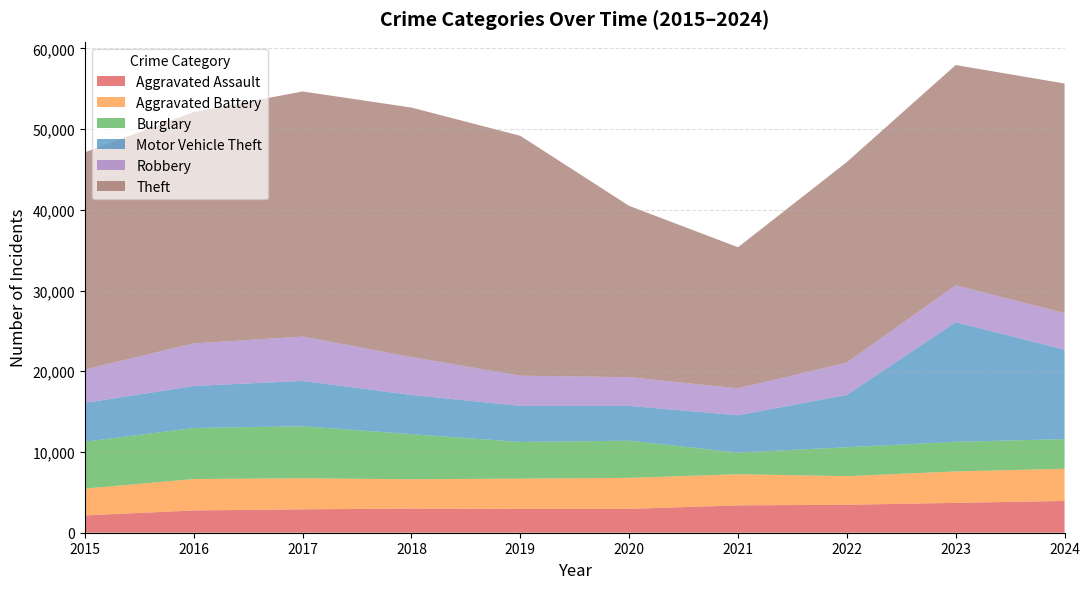

After their last crossing, which series has the higher values: Burglary or Aggravated Battery?

Aggravated Battery